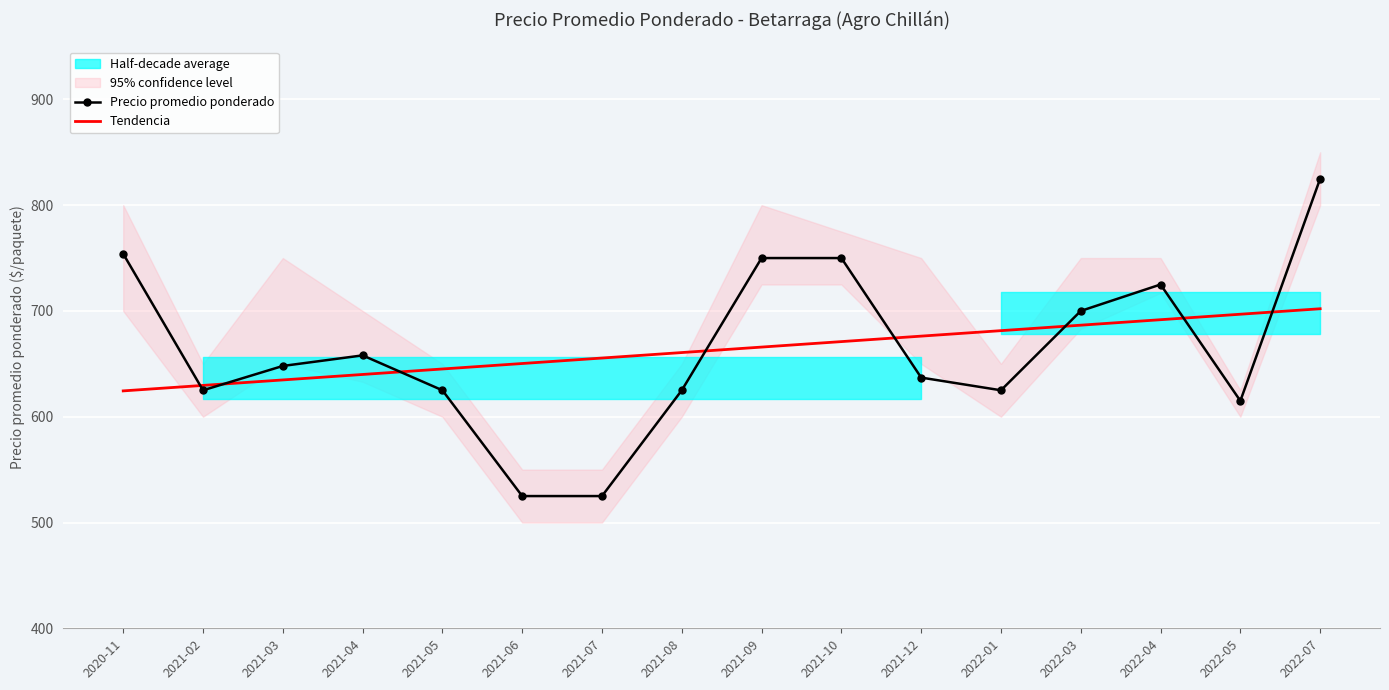

How many times do Tendencia and Precio promedio ponderado cross each other?

8